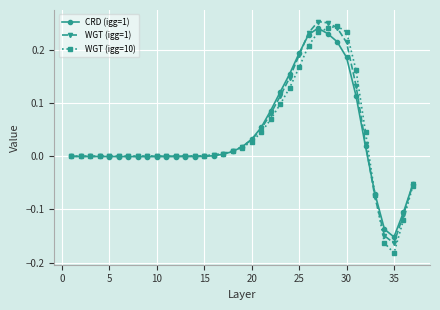

True or false: WGT (igg=1) has more than 0 points higher than both neighbors.

True